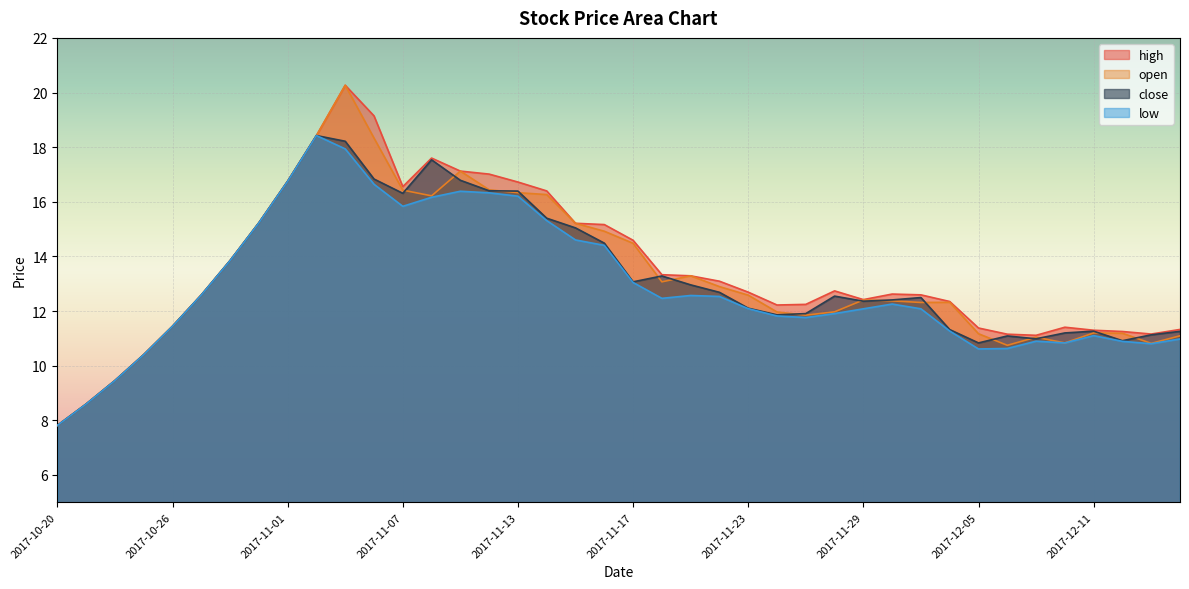

At how many categories does at least one series exceed 17?

6